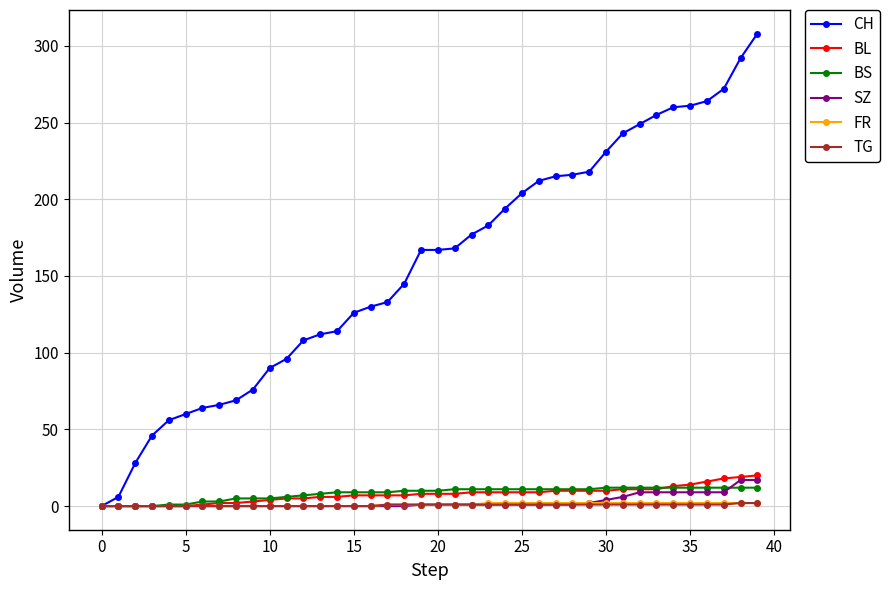

What is the difference between the maximum and minimum values in the FR series?

2